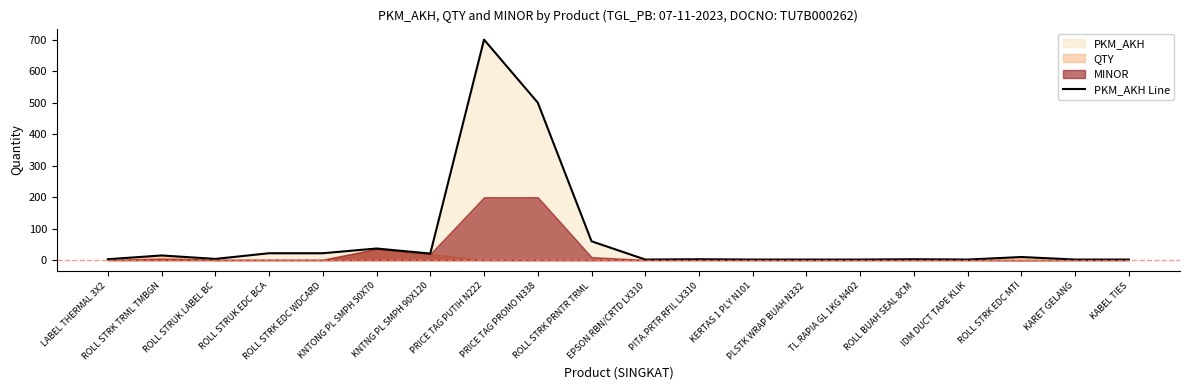

At which label does the data first exceed 4?

ROLL STRK TRML TMBGN